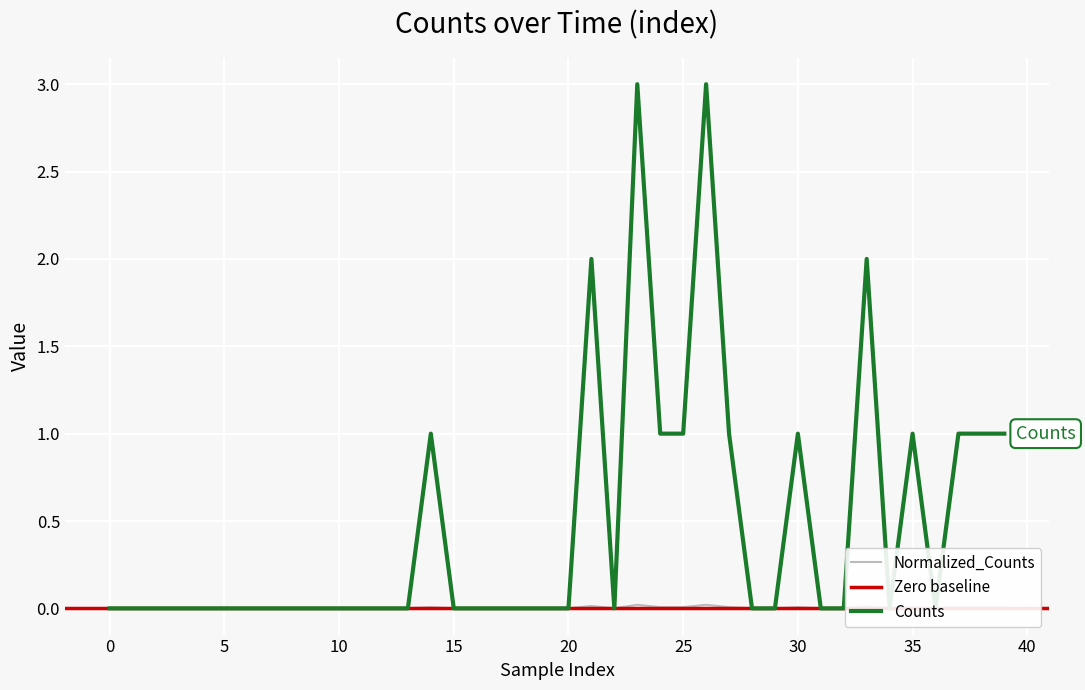

True or false: Counts has a value of 0.0 at 0.

True